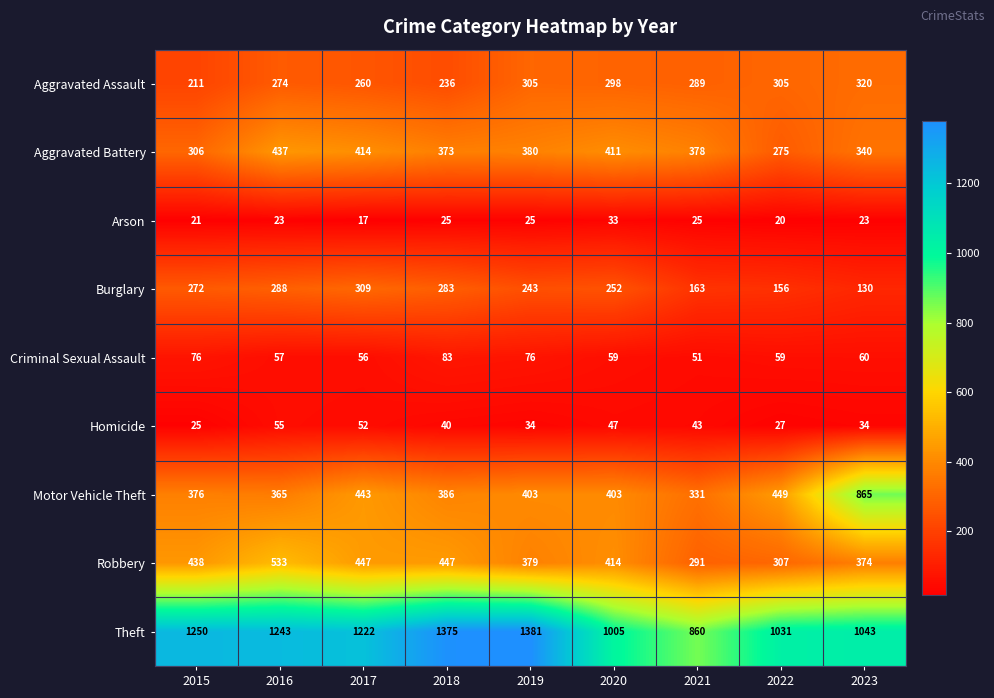

At how many categories does at least one series exceed 267?

9